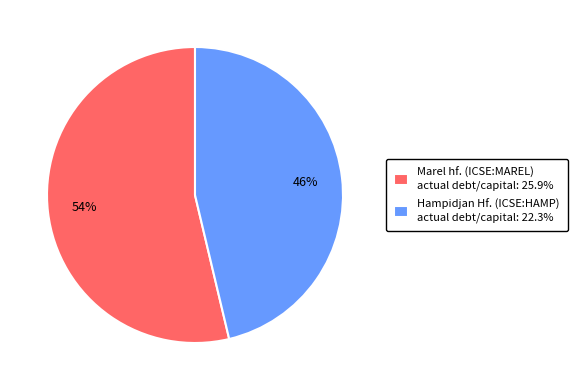

Do Marel hf. (ICSE:MAREL) actual debt/capital: 25.9% and Hampidjan Hf. (ICSE:HAMP) actual debt/capital: 22.3% together represent more than half of the pie?

Yes